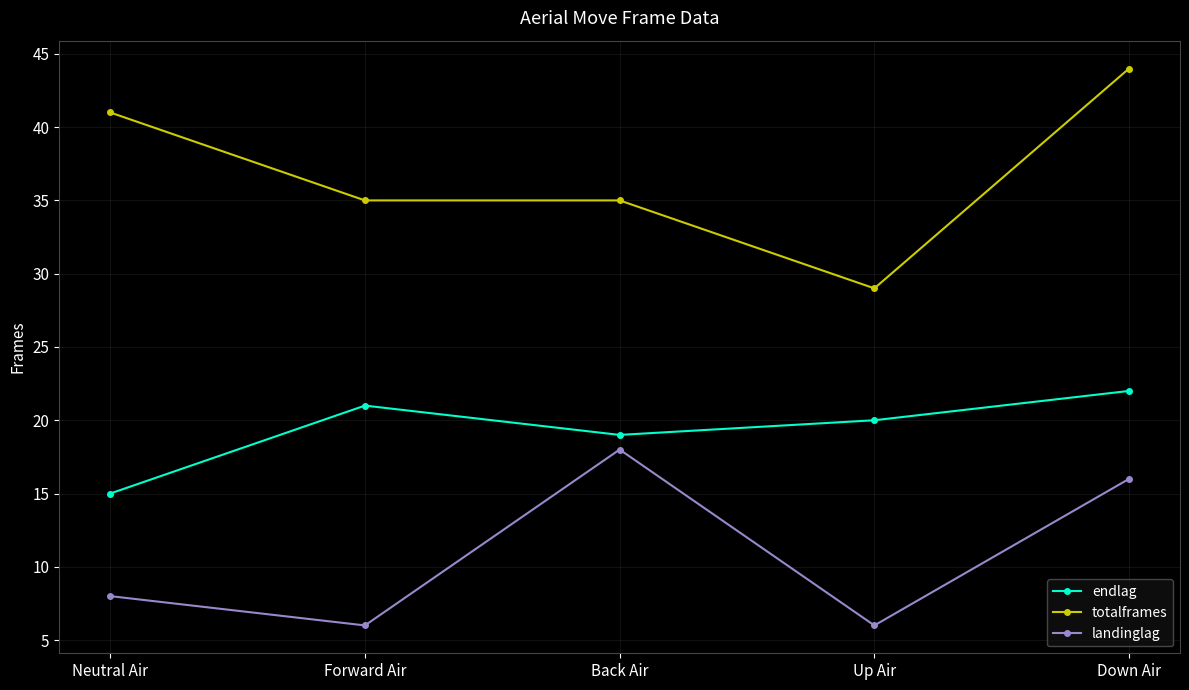

Reading right to left, extract all data points from this chart.

endlag: Down Air=22	Up Air=20	Back Air=19	Forward Air=21	Neutral Air=15
totalframes: Down Air=44	Up Air=29	Back Air=35	Forward Air=35	Neutral Air=41
landinglag: Down Air=16	Up Air=6	Back Air=18	Forward Air=6	Neutral Air=8